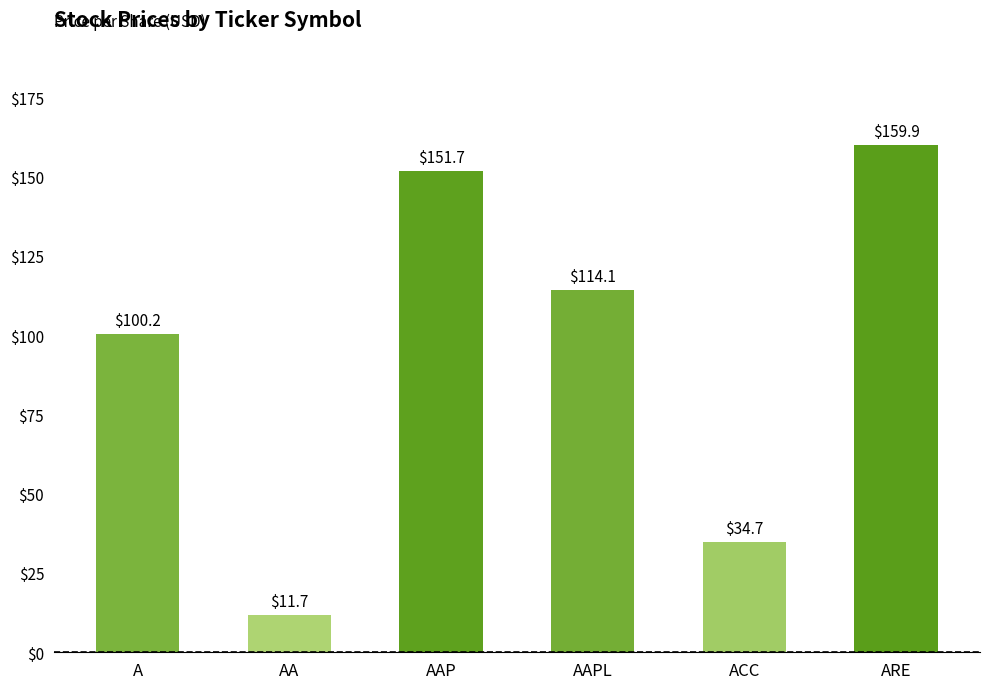

What is the label of the 5th bar from the left?

ACC